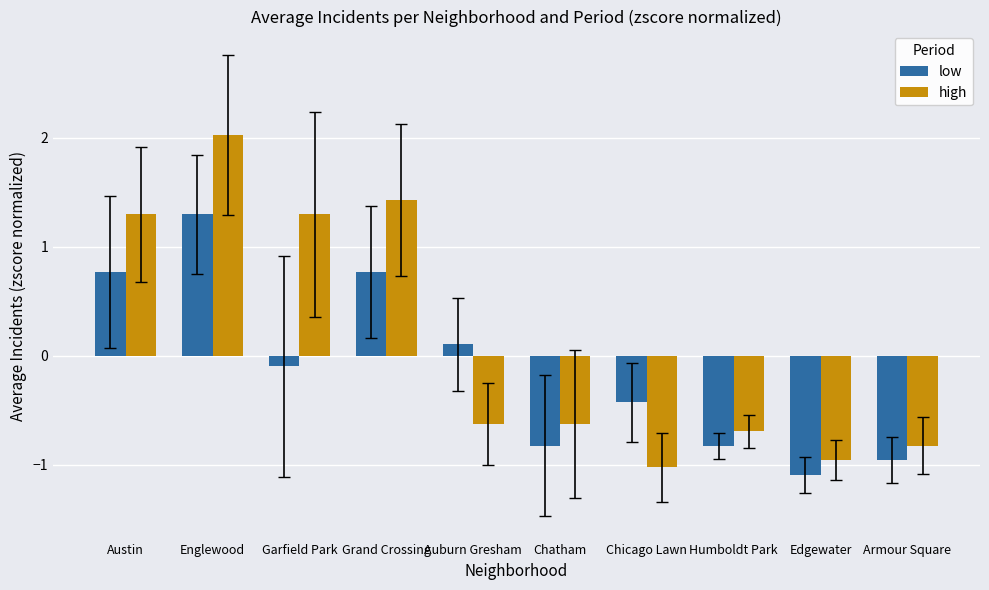

List the series in order of their overall mean, lowest first.

low, high